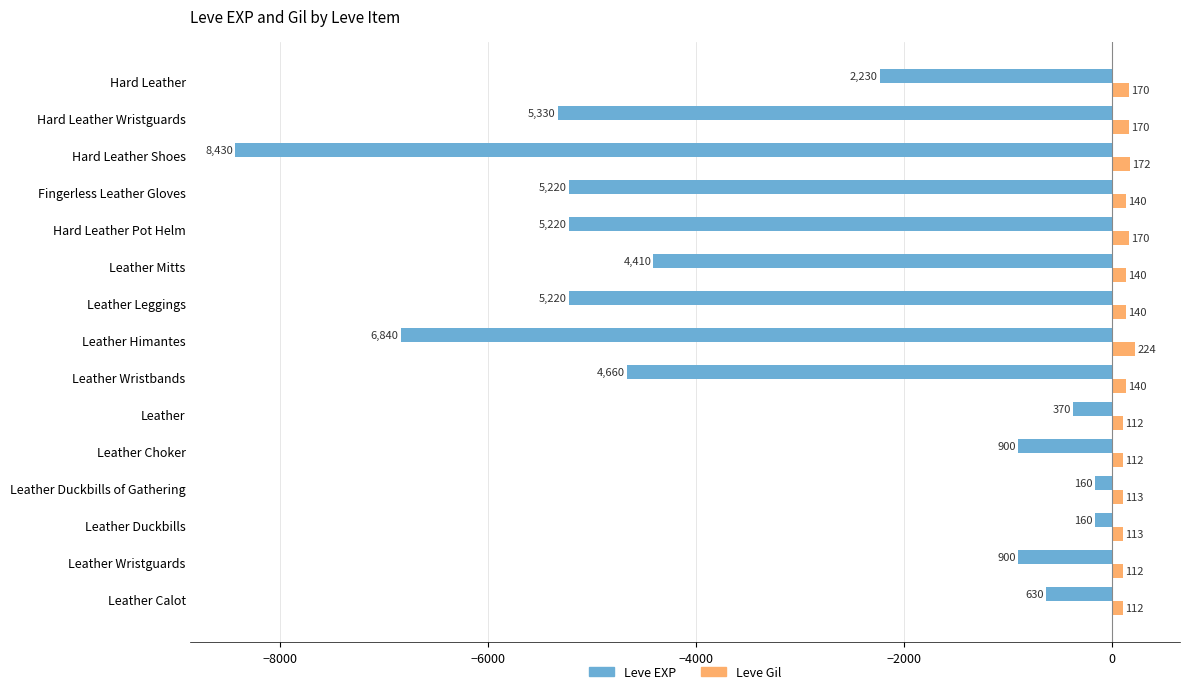

Which series has the largest total across all categories?

Leve Gil